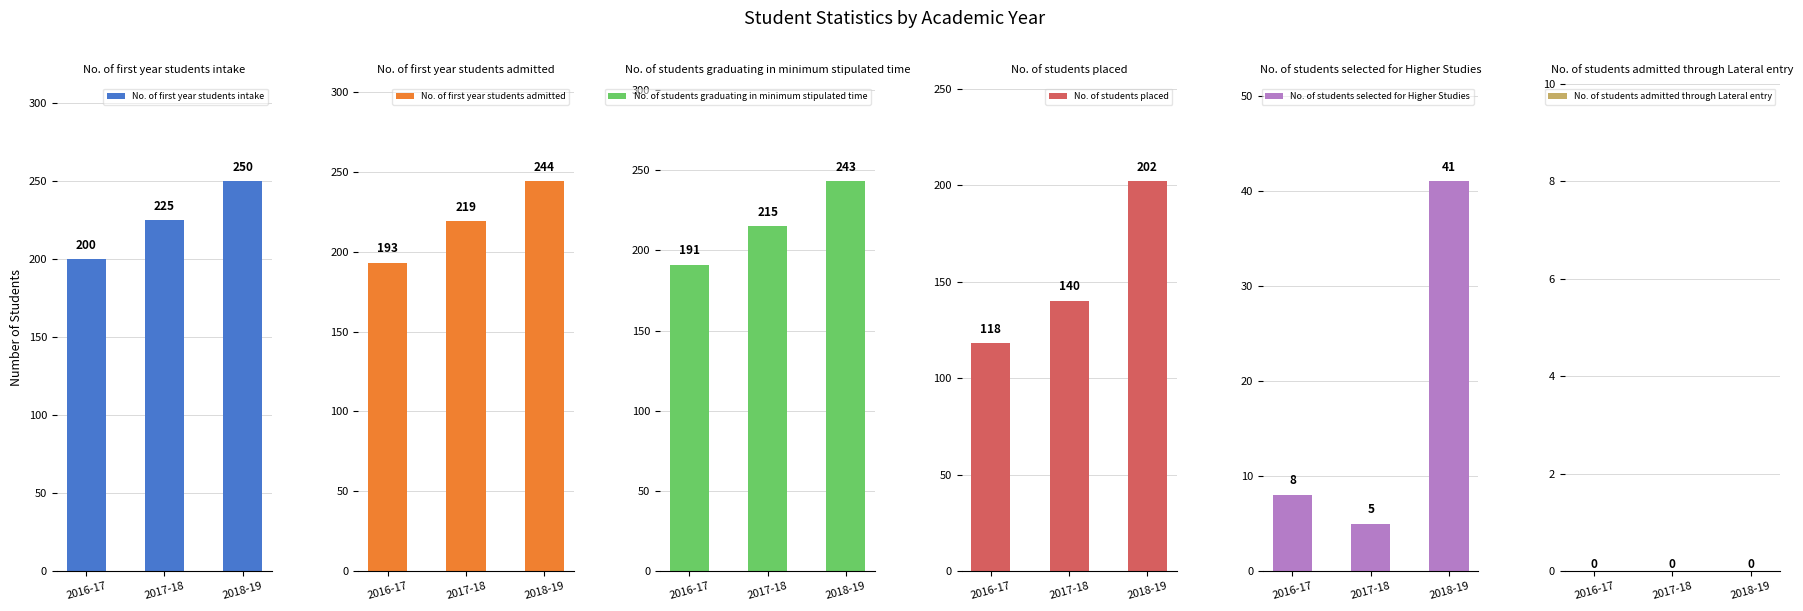

What is the total value across all series at 2017-18?

804